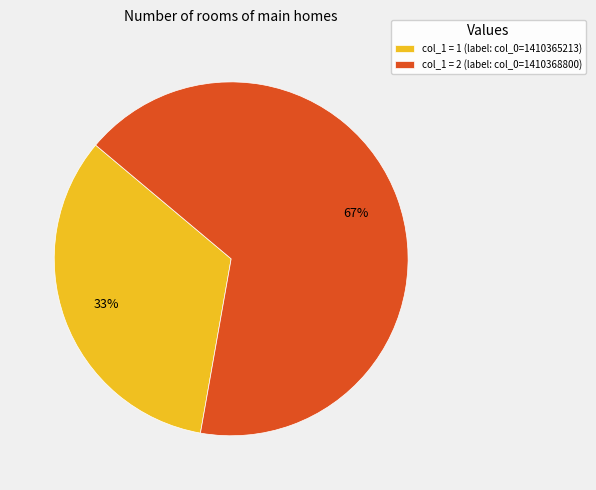

The col_1 = 1 (label: col_0=1410365213) slice represents 33% of the pie. True or false?

True